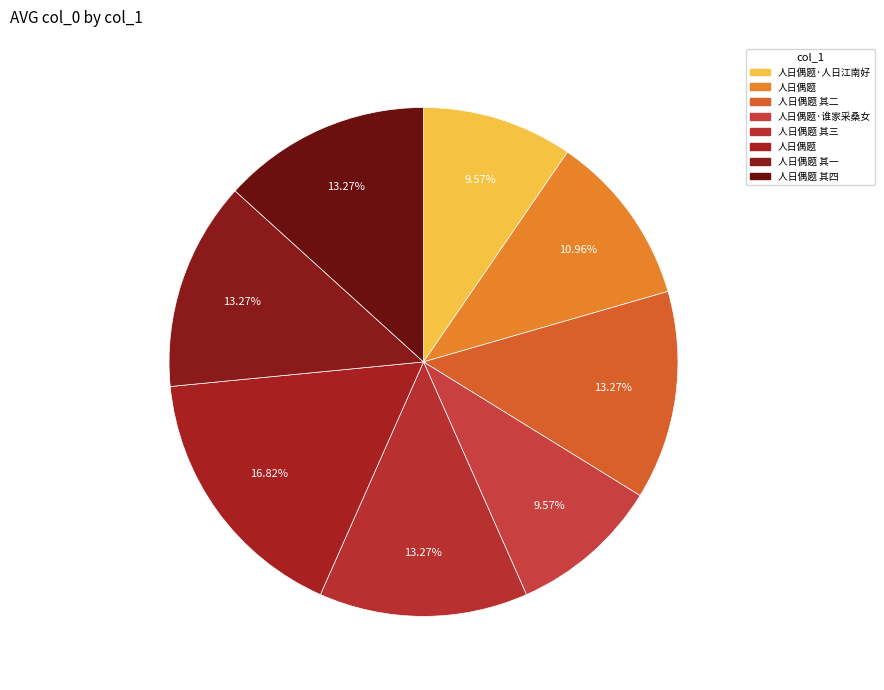

How many slices are in this pie chart?

8